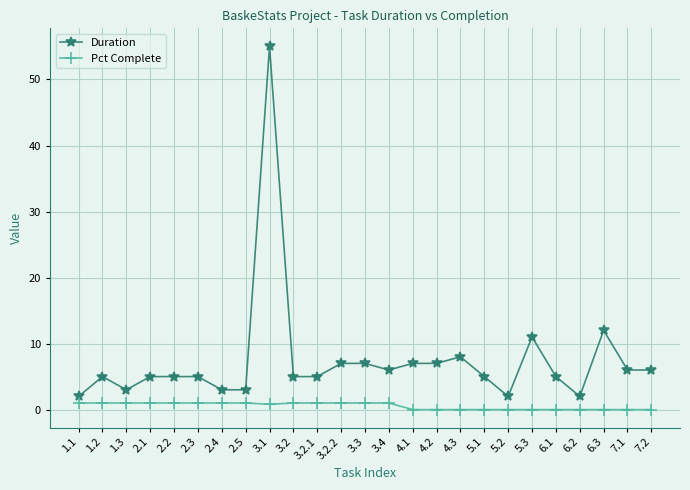

Is the value of Duration at 7.1 greater than the value of Pct Complete at 5.3?

Yes